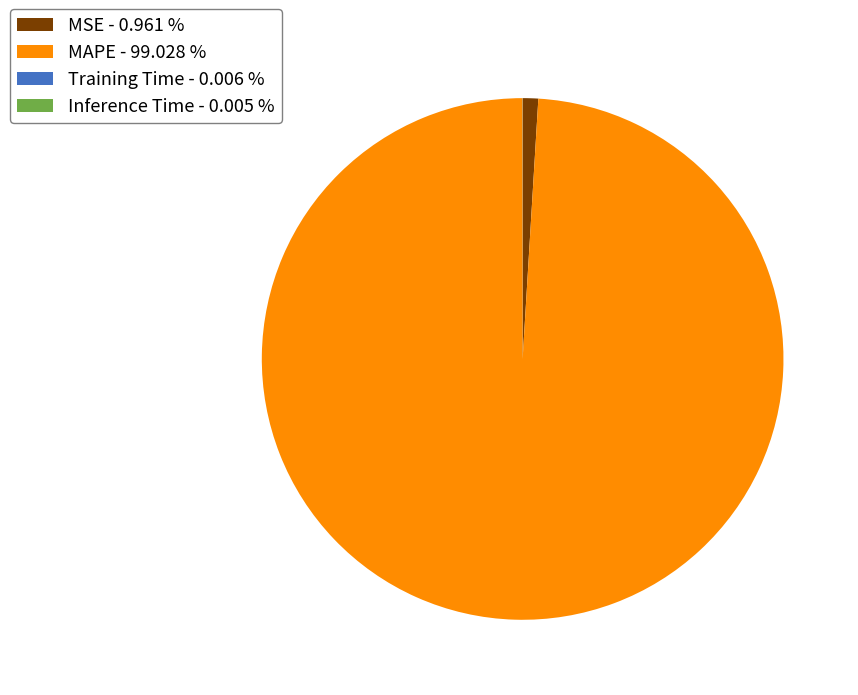

Is MAPE - 99.028 % the majority of the pie?

Yes